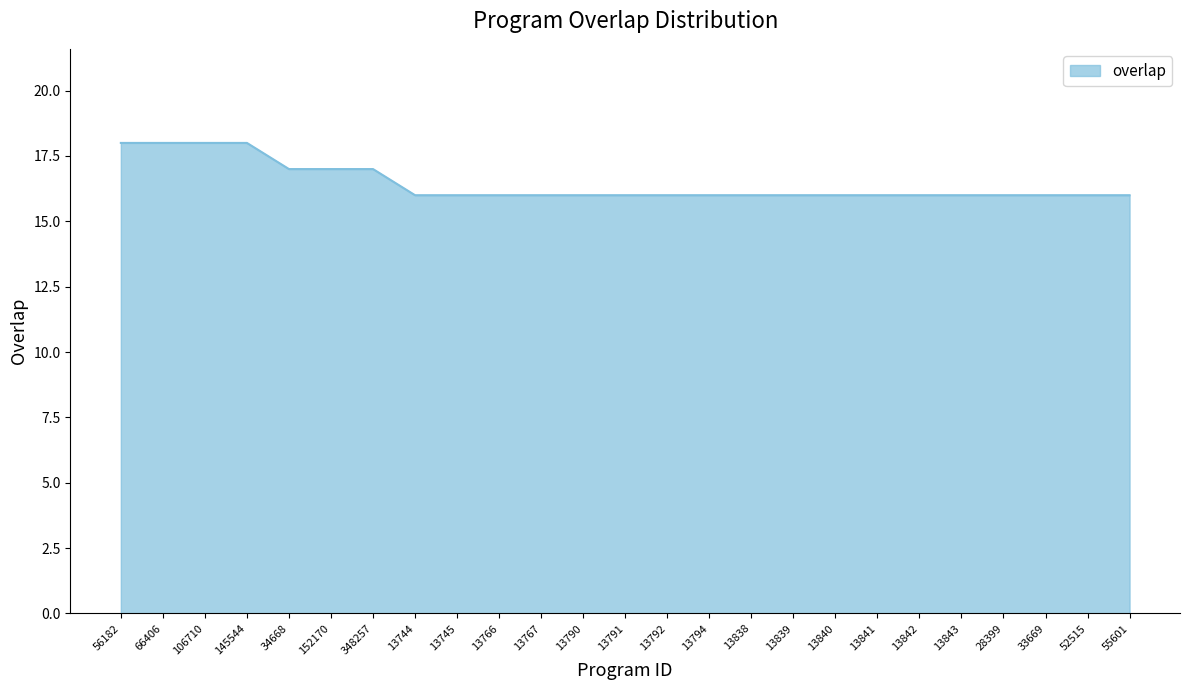

Reading left to right, what are all the values shown in this chart?

18	18	18	18	17	17	17	16	16	16	16	16	16	16	16	16	16	16	16	16	16	16	16	16	16